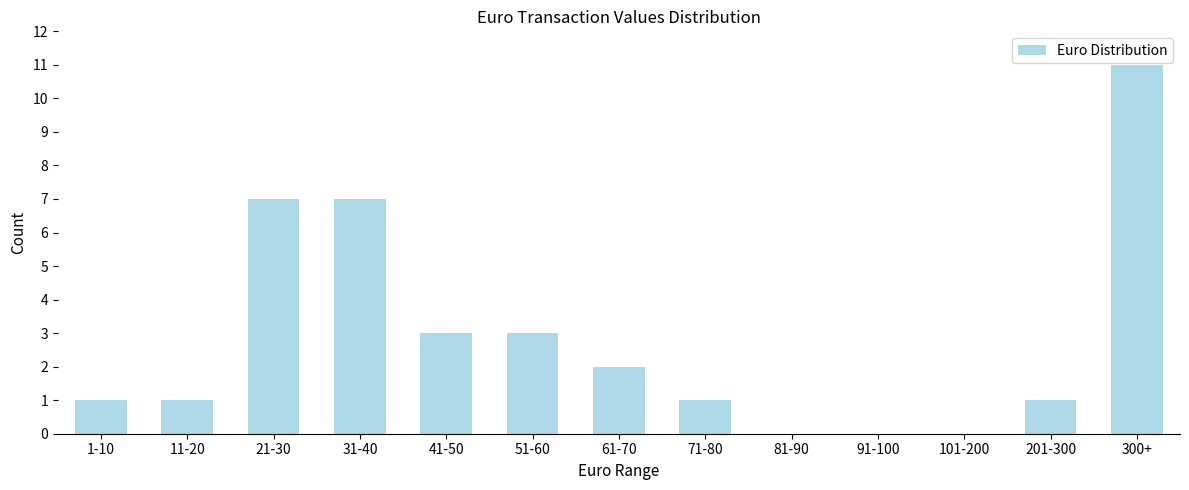

Reading left to right, extract all data points from this chart.

1-10=1	11-20=1	21-30=7	31-40=7	41-50=3	51-60=3	61-70=2	71-80=1	81-90=0	91-100=0	101-200=0	201-300=1	300+=11